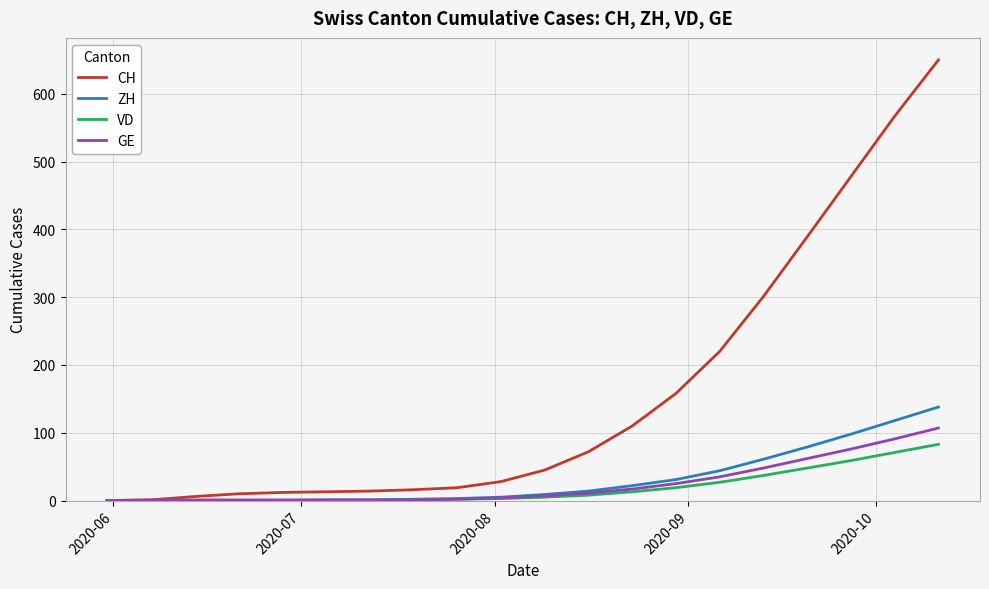

Which series has the largest total across all categories?

CH